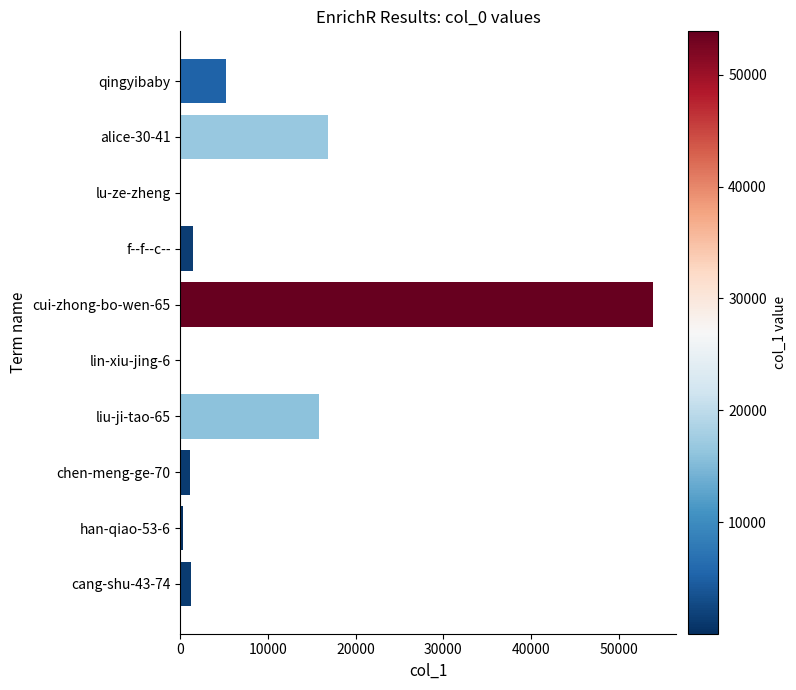

Approximately how many times larger is the value at cui-zhong-bo-wen-65 compared to qingyibaby?

10.5